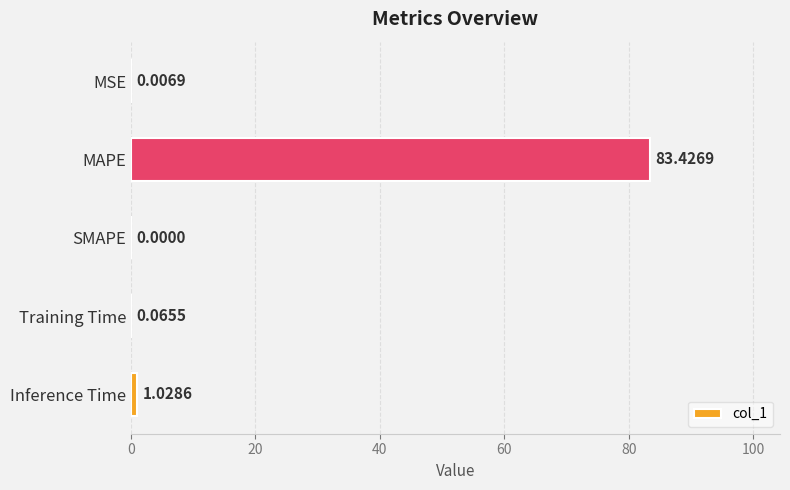

Which category has the highest value across all series?

MAPE